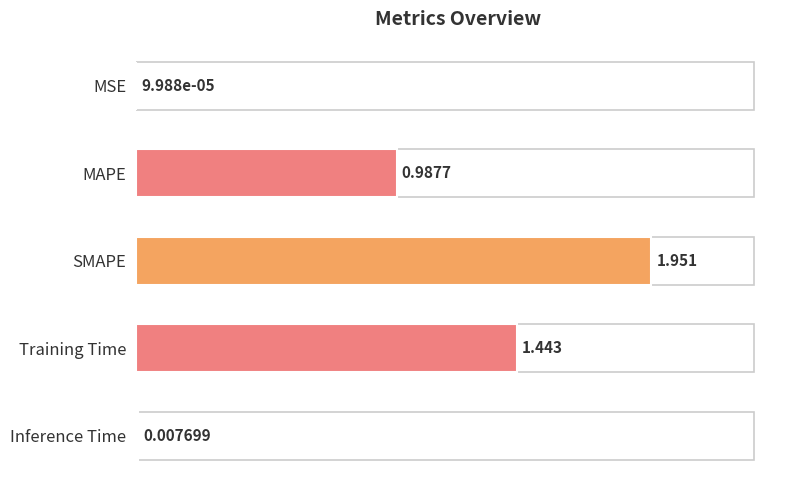

Between MAPE and Inference Time, which is larger?

MAPE